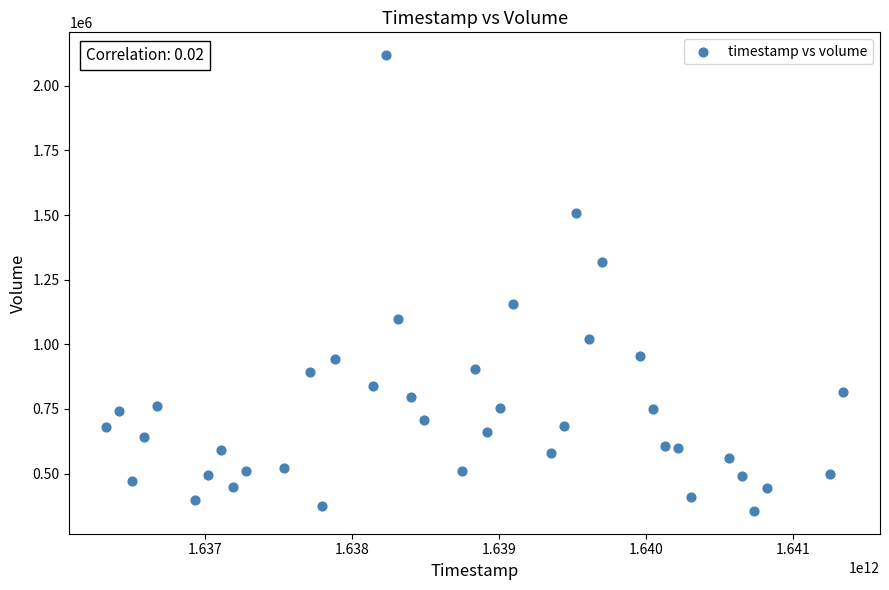

What is the range of Y values (max minus min)?

1763100